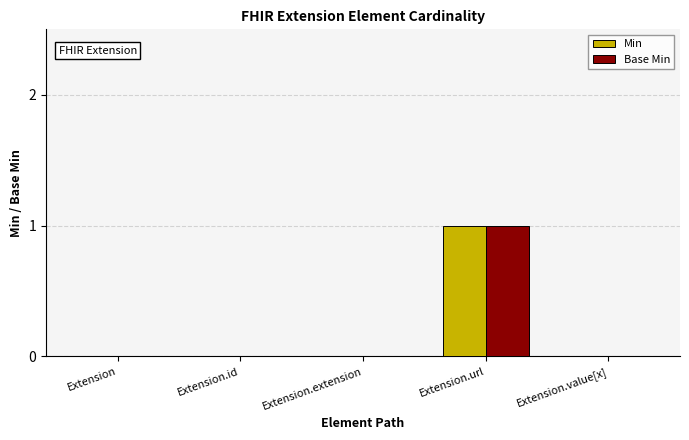

The Base Min series shows 1 at Extension.extension. True or false?

False